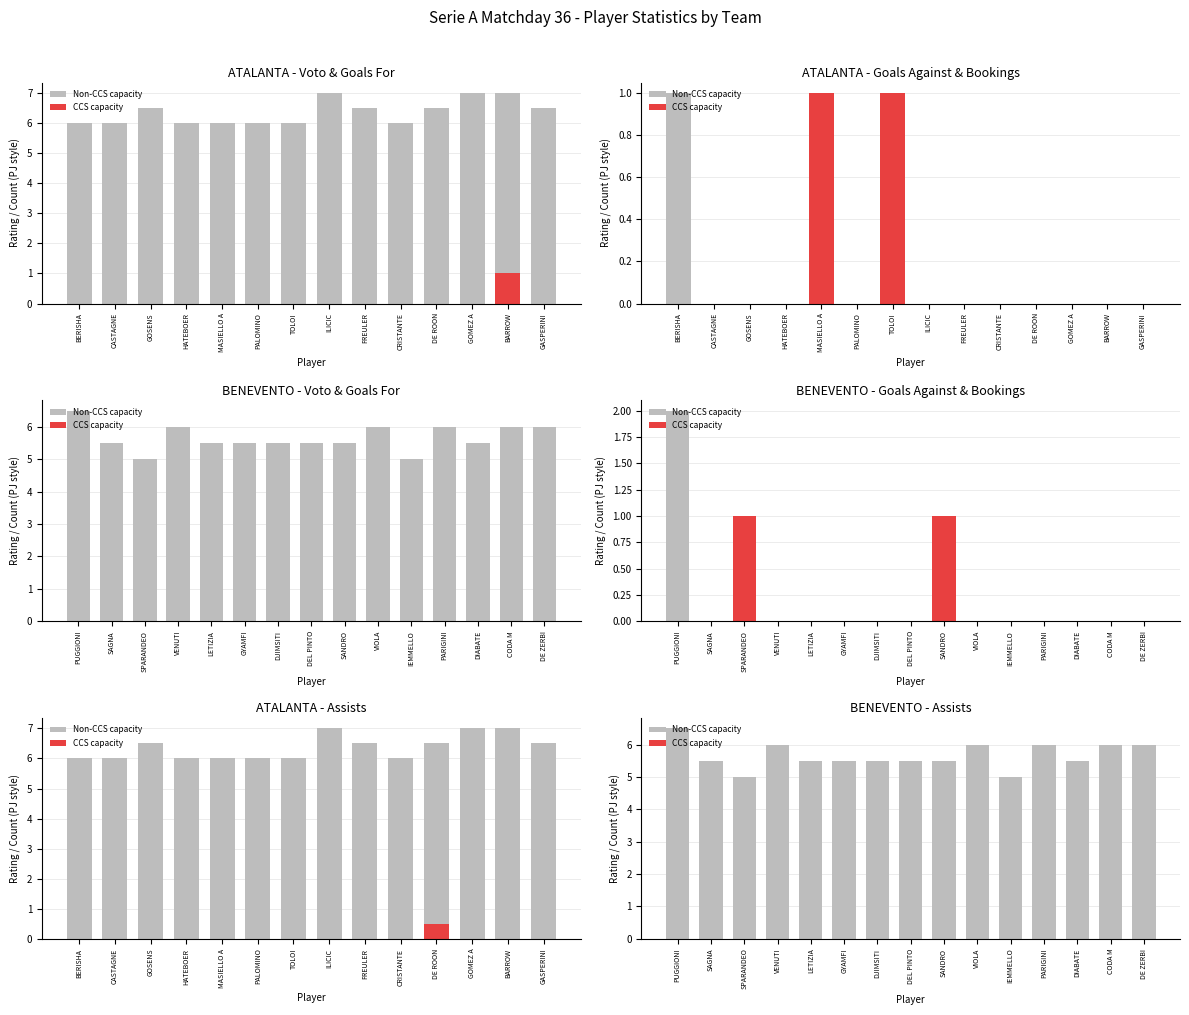

Rank the series by their average value, from lowest to highest.

CCS capacity, Non-CCS capacity